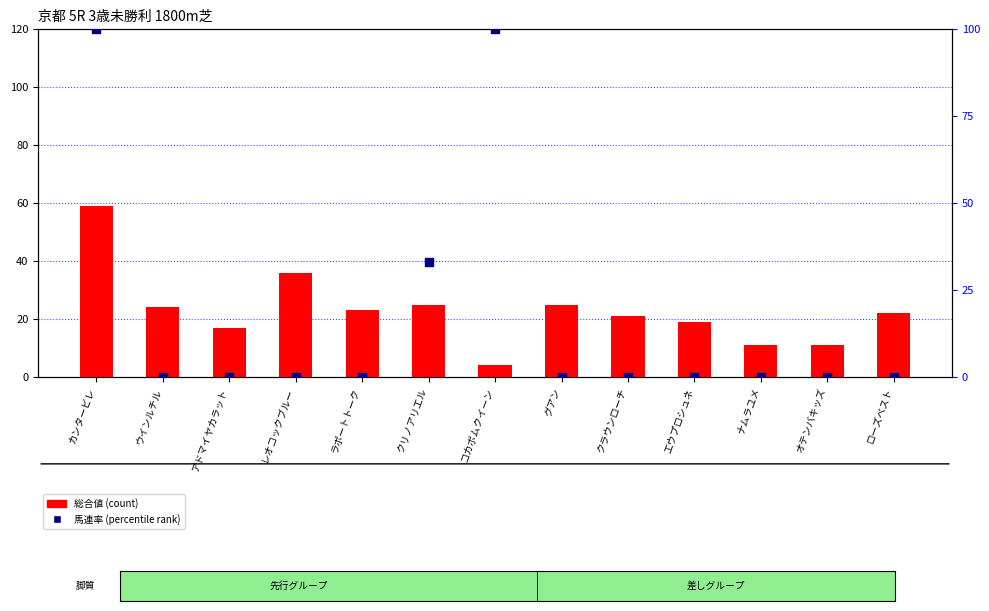

What are all the series names shown in the legend?

総合値, 馬連率